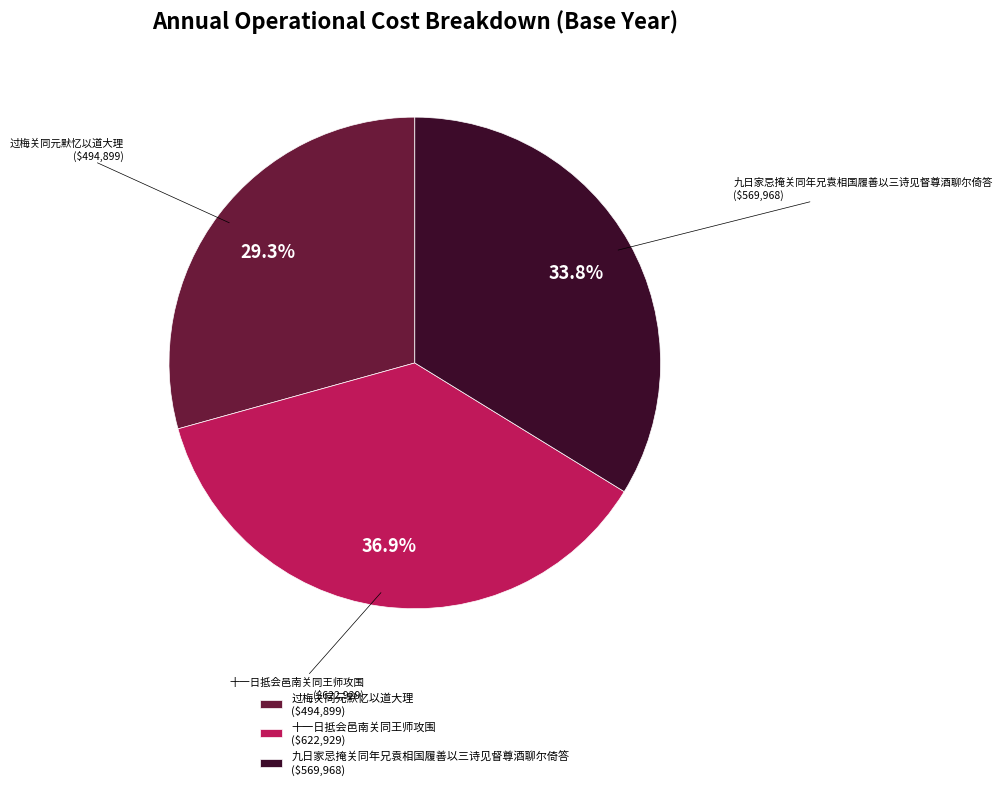

How much of the chart is everything except 九日家忌掩关同年兄袁相国履善以三诗见督尊酒聊尔倚答?

66.2%